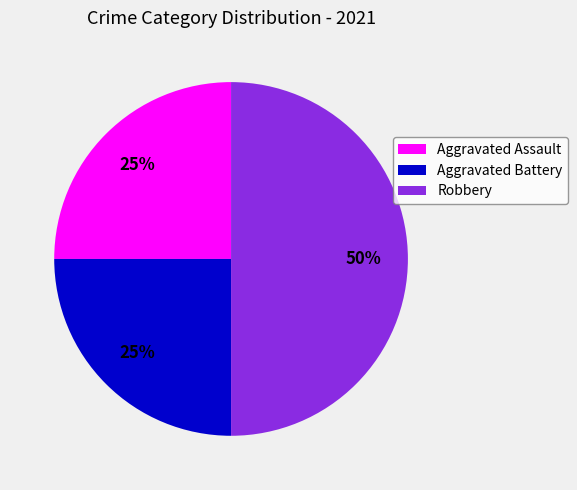

How many segments does this pie chart have?

3